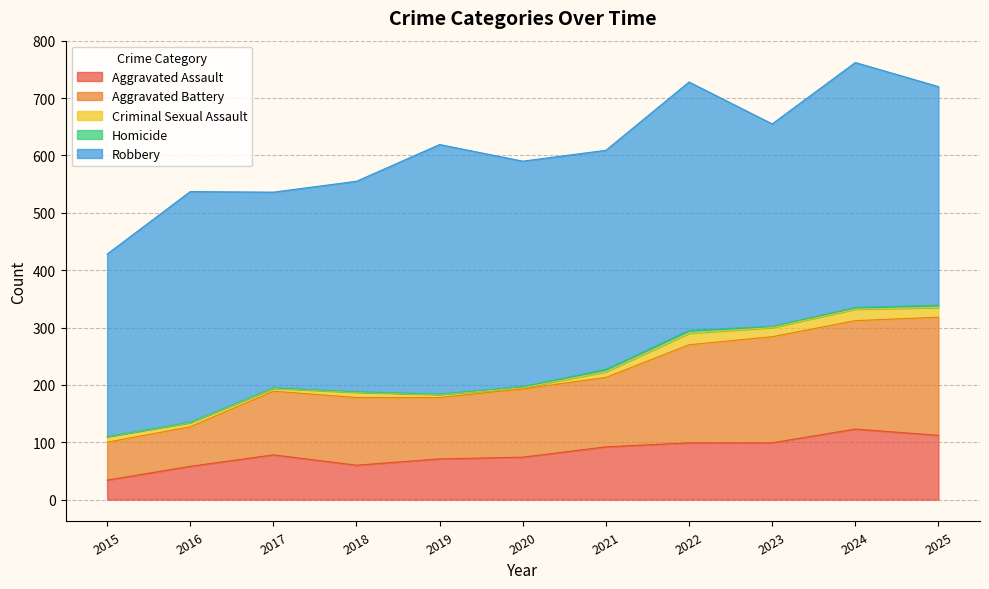

Reading left to right, transcribe all the data shown in this chart.

Aggravated Assault: 34	58	78	60	71	74	92	99	99	123	112
Aggravated Battery: 66	69	111	118	107	119	121	171	185	189	206
Criminal Sexual Assault: 10	7	5	9	5	2	10	20	16	20	17
Homicide: 0	1	1	1	1	2	4	5	2	3	4
Robbery: 318	402	341	367	435	393	382	433	353	427	381